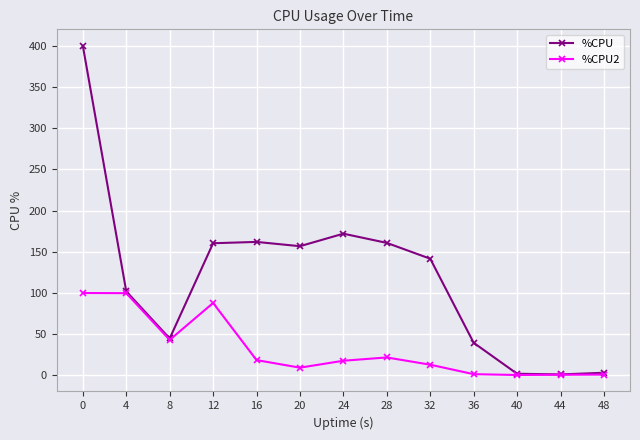

Does the chart display data point markers on the line(s)?

Yes